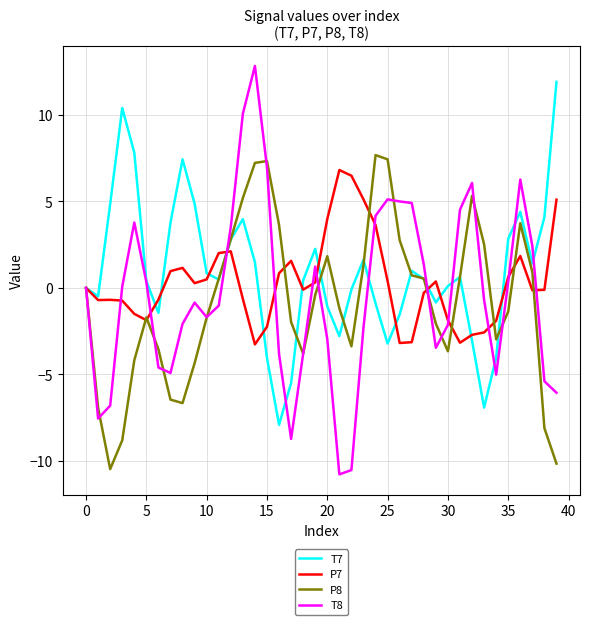

What are all the series names shown in the legend?

T7, P7, P8, T8